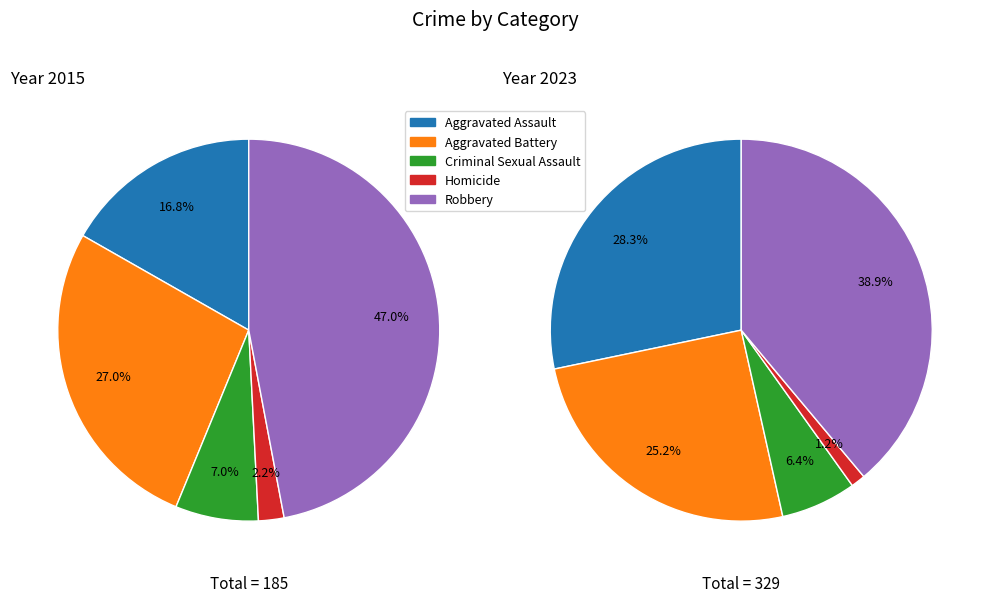

How many segments does this pie chart have?

5